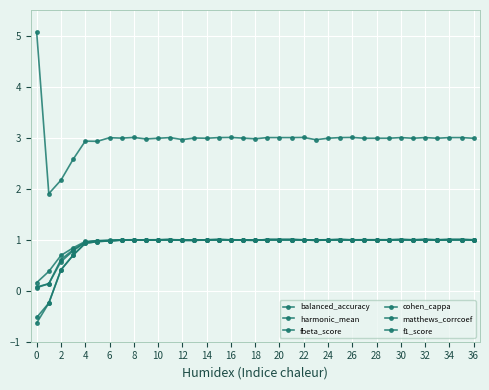

Does the chart have visible grid lines?

Yes